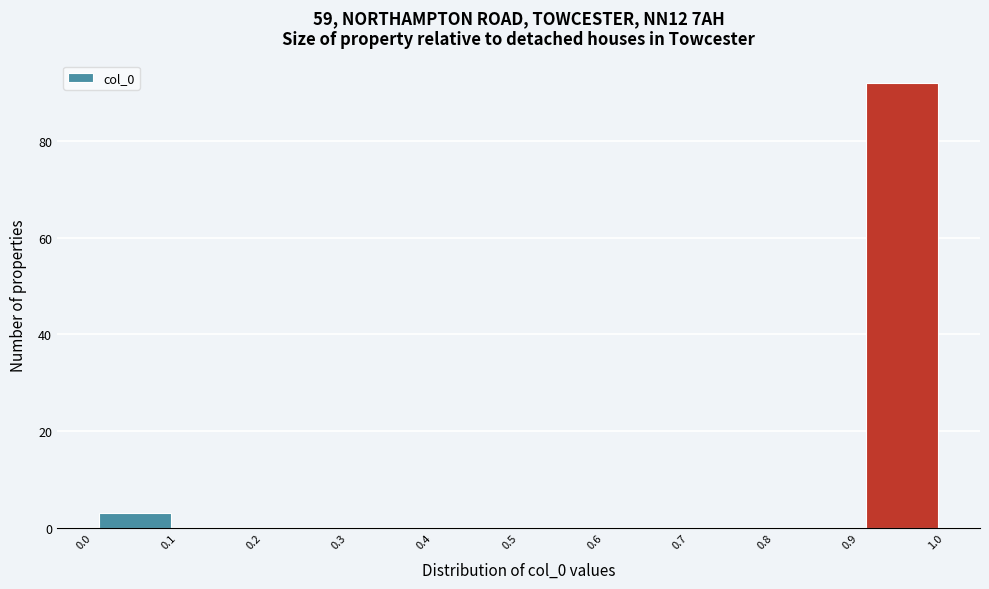

Reading left to right, list every bar in this chart as the range it spans on the x-axis followed by its height. The values are not printed on the chart, so give them approximately, as read against the axis.

0.0 to 0.1: 4
0.1 to 0.2: 0
0.2 to 0.3: 0
0.3 to 0.4: 0
0.4 to 0.5: 0
0.5 to 0.6: 0
0.6 to 0.7: 0
0.7 to 0.8: 0
0.8 to 0.9: 0
0.9 to 1.0: 92